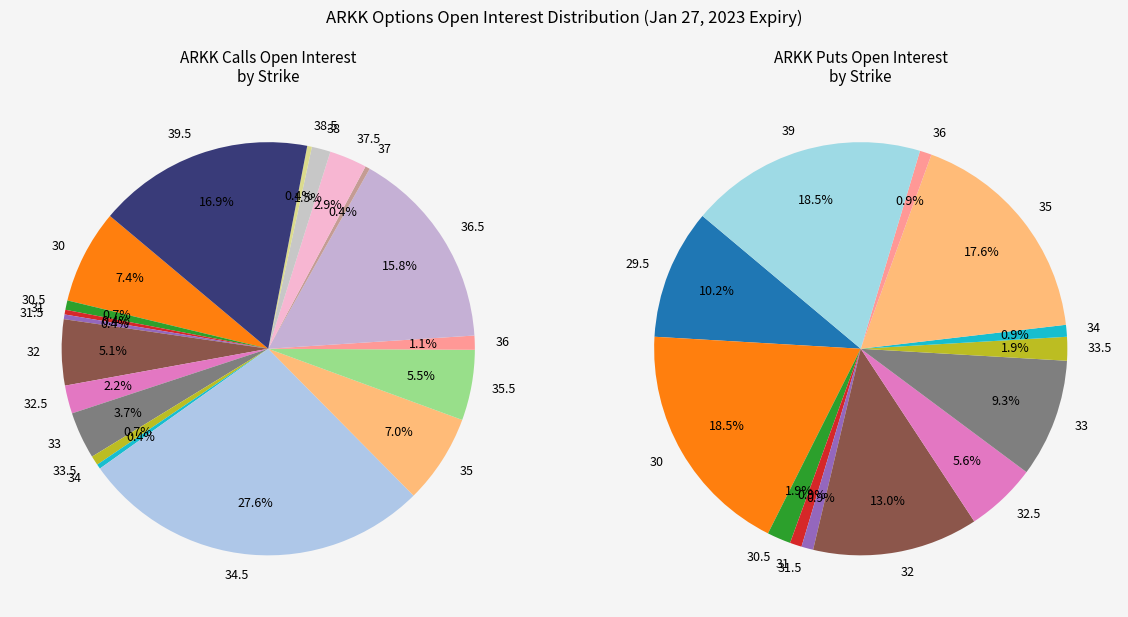

To the nearest percent, what is the difference between the largest and smallest slice percentages?

28%